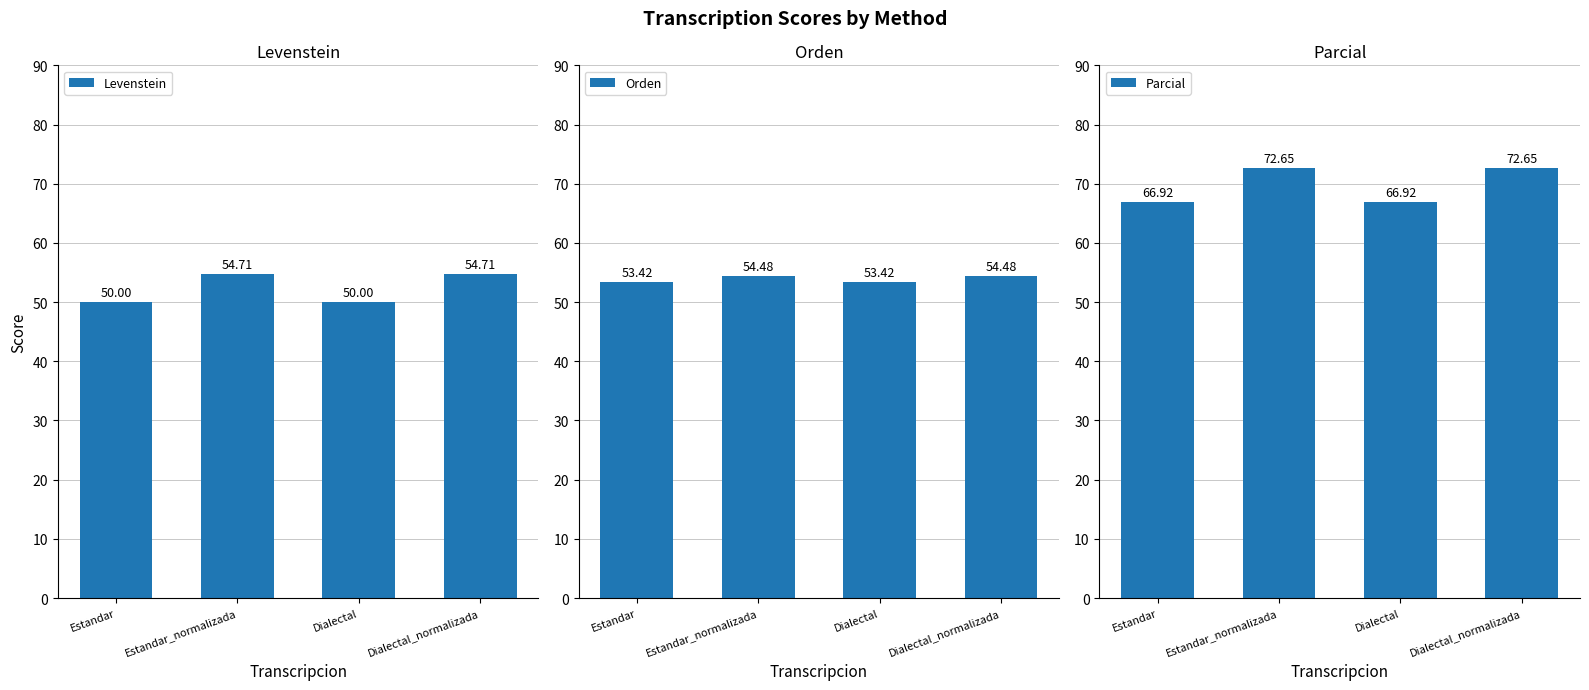

True or false: Parcial has a value of 99.9 at Estandar_normalizada.

False